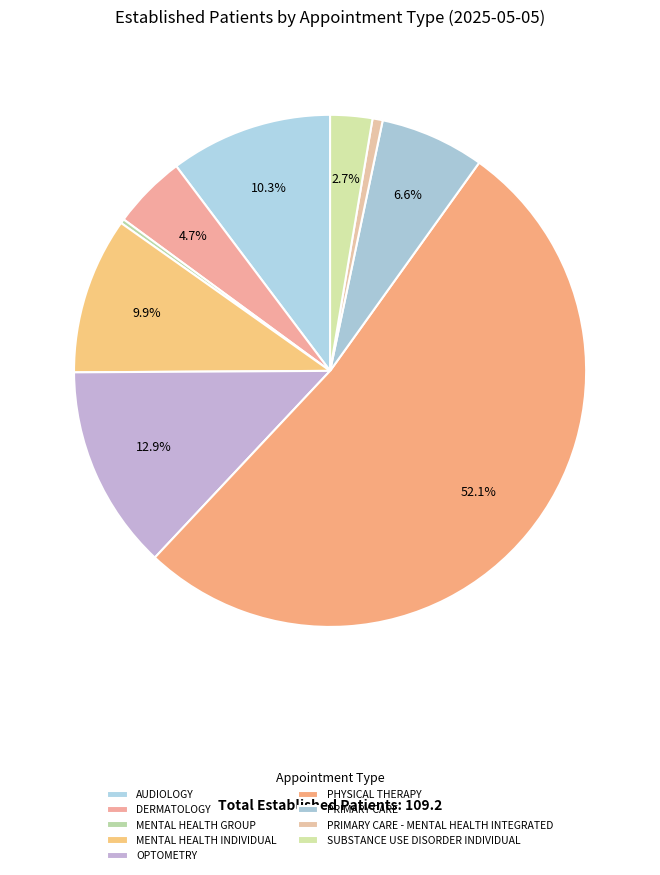

What percentage is the AUDIOLOGY slice, to the nearest percent?

10%